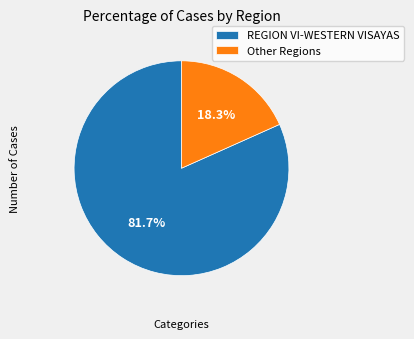

Rank the categories by value from lowest to highest.

Other Regions, REGION VI-WESTERN VISAYAS